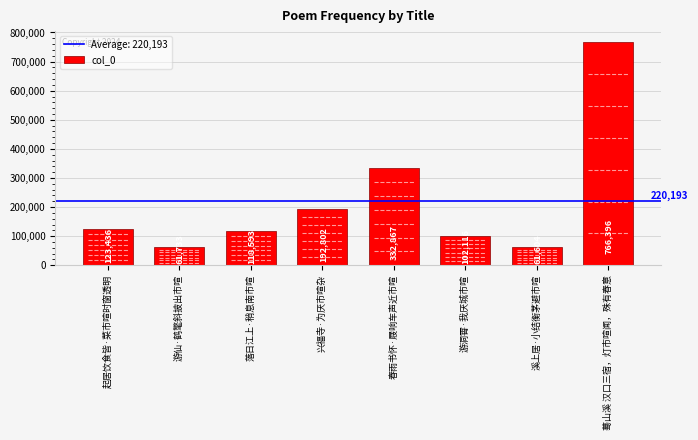

At which category does the chart reach its peak across all series?

蓦山溪 汉口三宿，灯市喧闻，殊有春意